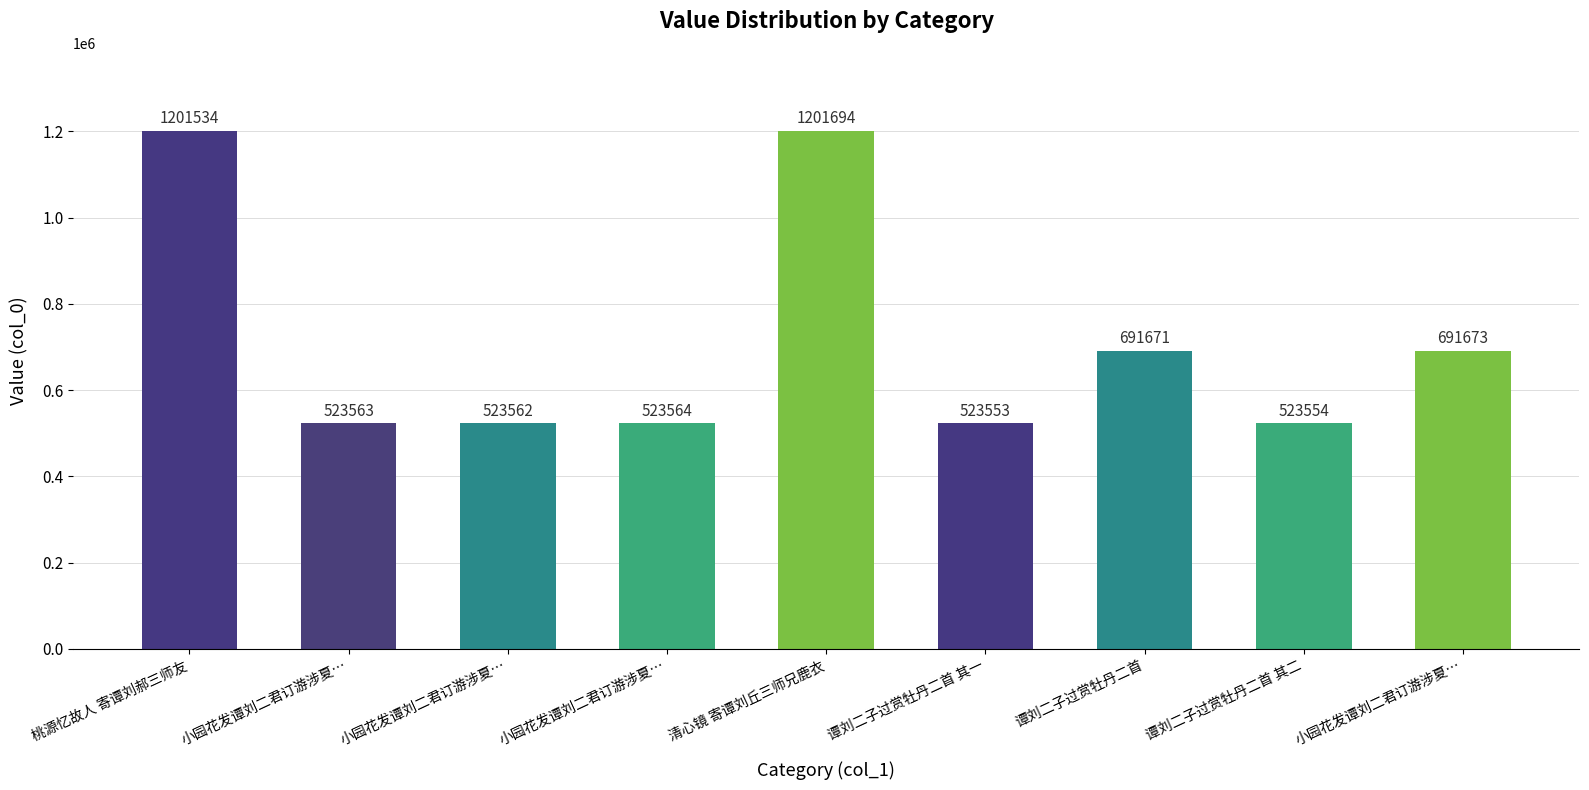

How many data points are less than 523564?

4